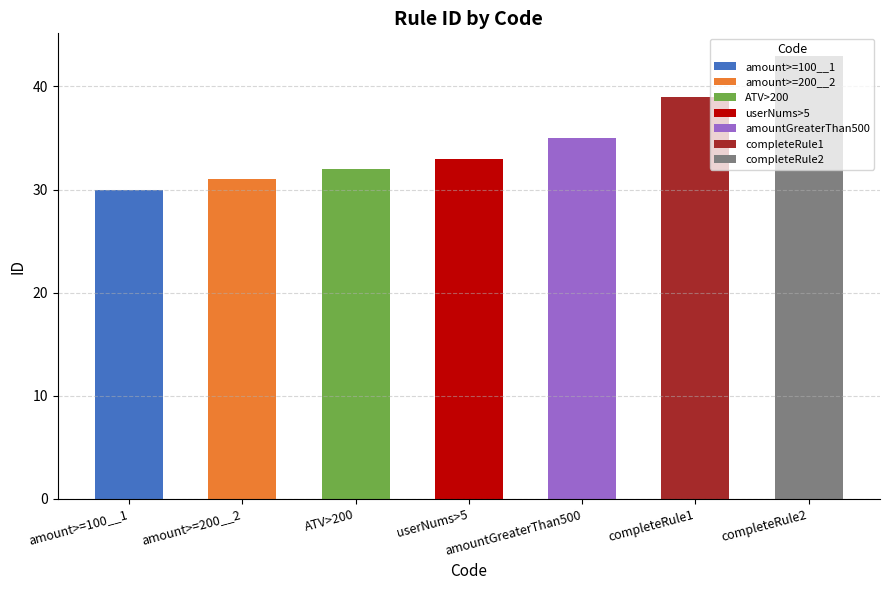

What is the difference between the values at completeRule1 and amount>=200__2?

8